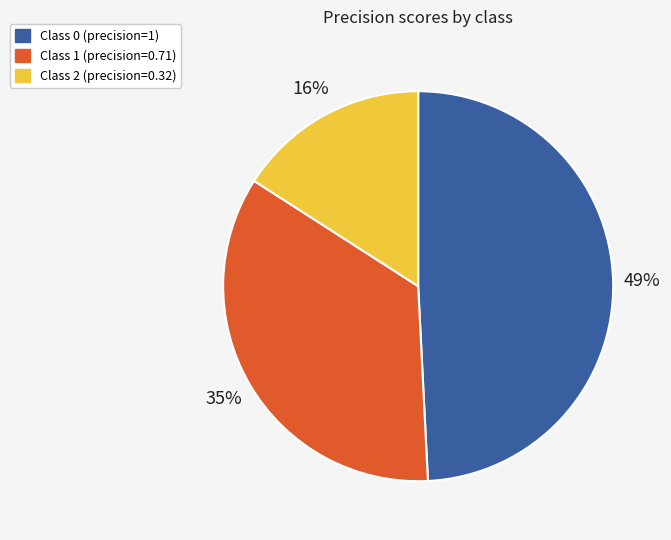

How many slices are in this pie chart?

3